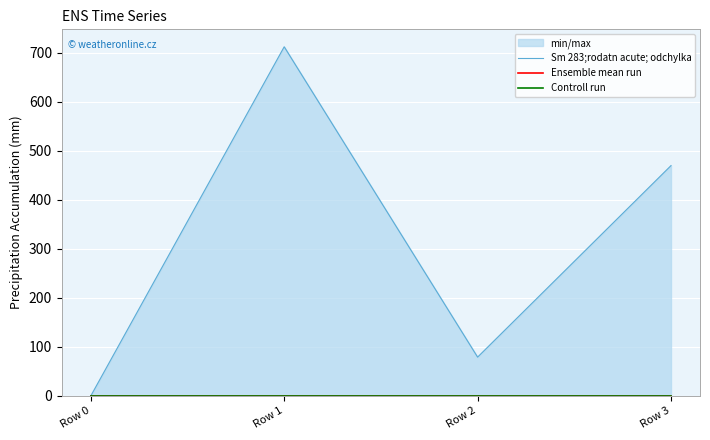

Between Row 0 and Row 1, which is larger?

Row 1